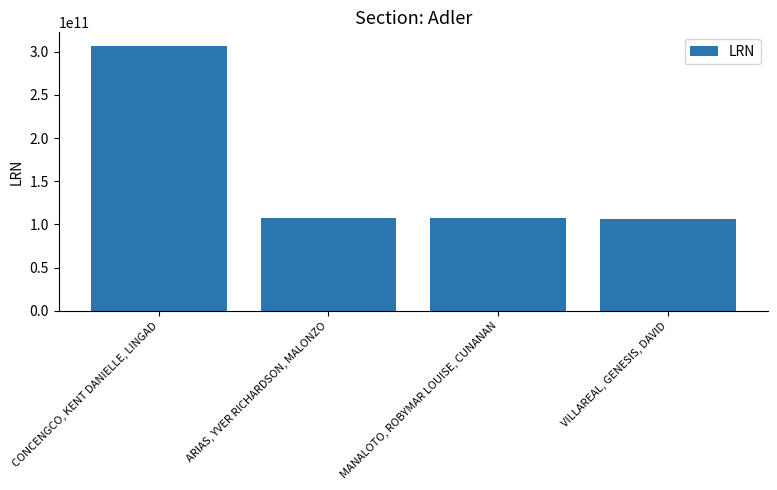

What is the difference between the maximum and minimum values?

201126069470